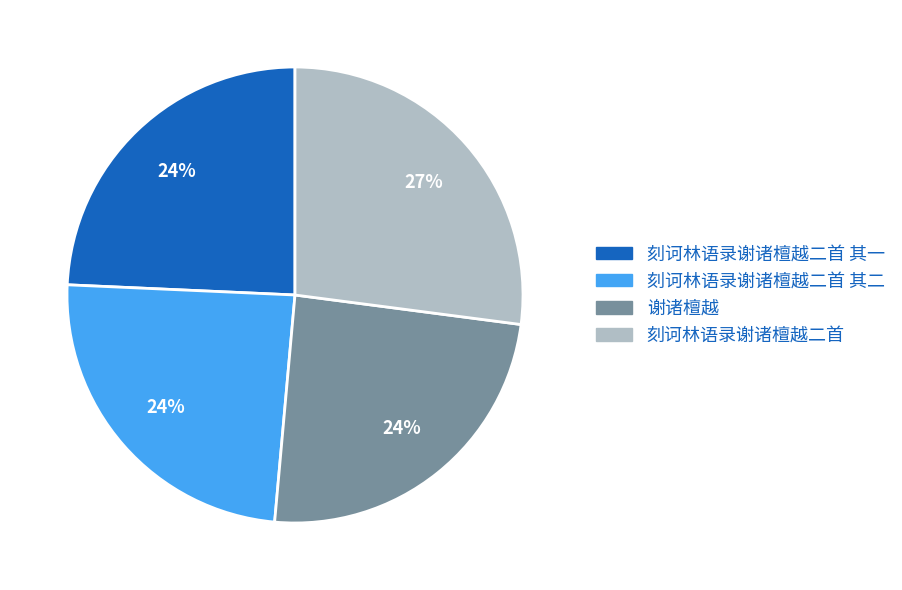

Is it true that 刻诃林语录谢诸檀越二首 is 14% of the pie?

False